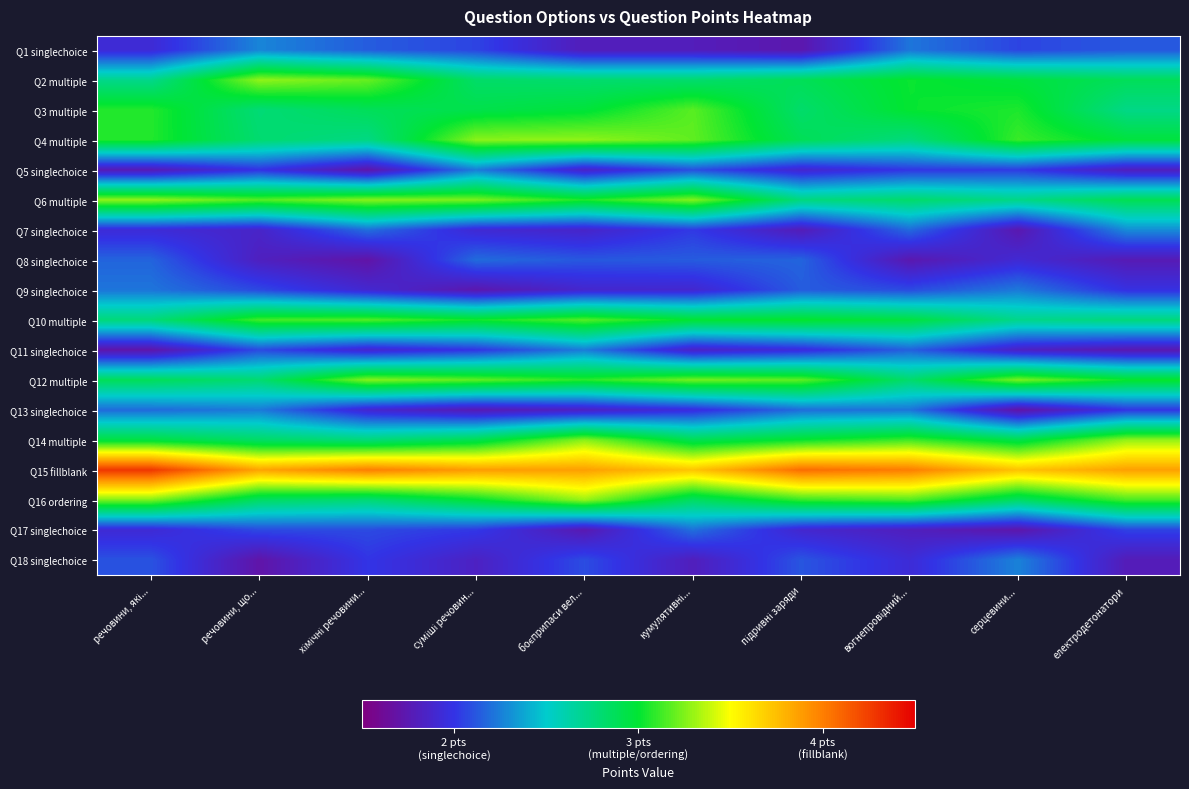

Reading right to left, list all the values displayed in this chart.

Q1 singlechoice: електродетонатори=2.1	серцевини...=2.1	вогнепровідний...=2.2	підривні заряди=1.7	кумулятивні...=1.8	боєприпаси вел...=1.8	суміші речовин...=2.1	хімічні речовини...=2.1	речовини, що...=2.3	речовини, які...=1.9
Q2 multiple: електродетонатори=2.9	серцевини...=3.0	вогнепровідний...=3.0	підривні заряди=2.9	кумулятивні...=2.8	боєприпаси вел...=2.8	суміші речовин...=2.8	хімічні речовини...=3.2	речовини, що...=3.3	речовини, які...=2.7
Q3 multiple: електродетонатори=2.7	серцевини...=3.1	вогнепровідний...=3.0	підривні заряди=2.8	кумулятивні...=3.2	боєприпаси вел...=3.0	суміші речовин...=2.9	хімічні речовини...=2.9	речовини, що...=2.8	речовини, які...=3.1
Q4 multiple: електродетонатори=3.0	серцевини...=3.1	вогнепровідний...=2.8	підривні заряди=2.9	кумулятивні...=3.2	боєприпаси вел...=3.3	суміші речовин...=3.3	хімічні речовини...=2.7	речовини, що...=2.8	речовини, які...=3.1
Q5 singlechoice: електродетонатори=1.8	серцевини...=2.0	вогнепровідний...=2.0	підривні заряди=1.9	кумулятивні...=2.1	боєприпаси вел...=1.9	суміші речовин...=2.2	хімічні речовини...=1.7	речовини, що...=2.0	речовини, які...=1.8
Q6 multiple: електродетонатори=2.9	серцевини...=2.7	вогнепровідний...=2.8	підривні заряди=2.8	кумулятивні...=3.3	боєприпаси вел...=3.1	суміші речовин...=3.2	хімічні речовини...=3.3	речовини, що...=3.2	речовини, які...=3.3
Q7 singlechoice: електродетонатори=2.3	серцевини...=1.7	вогнепровідний...=2.2	підривні заряди=1.8	кумулятивні...=2.0	боєприпаси вел...=1.9	суміші речовин...=1.9	хімічні речовини...=2.2	речовини, що...=1.9	речовини, які...=1.9
Q8 singlechoice: електродетонатори=1.8	серцевини...=1.9	вогнепровідний...=1.7	підривні заряди=2.2	кумулятивні...=2.1	боєприпаси вел...=2.1	суміші речовин...=2.2	хімічні речовини...=1.7	речовини, що...=1.8	речовини, які...=2.2
Q9 singlechoice: електродетонатори=2.0	серцевини...=2.2	вогнепровідний...=2.1	підривні заряди=2.1	кумулятивні...=1.9	боєприпаси вел...=1.9	суміші речовин...=1.7	хімічні речовини...=1.9	речовини, що...=2.1	речовини, які...=2.2
Q10 multiple: електродетонатори=2.8	серцевини...=2.7	вогнепровідний...=3.0	підривні заряди=3.0	кумулятивні...=3.0	боєприпаси вел...=3.2	суміші речовин...=3.0	хімічні речовини...=3.2	речовини, що...=3.1	речовини, які...=2.8
Q11 singlechoice: електродетонатори=1.7	серцевини...=1.8	вогнепровідний...=2.2	підривні заряди=1.9	кумулятивні...=1.8	боєприпаси вел...=2.2	суміші речовин...=2.0	хімічні речовини...=1.9	речовини, що...=2.1	речовини, які...=1.7
Q12 multiple: електродетонатори=3.0	серцевини...=3.2	вогнепровідний...=2.8	підривні заряди=3.2	кумулятивні...=3.2	боєприпаси вел...=3.1	суміші речовин...=3.2	хімічні речовини...=3.3	речовини, що...=2.8	речовини, які...=2.9
Q13 singlechoice: електродетонатори=2.0	серцевини...=1.7	вогнепровідний...=2.2	підривні заряди=2.2	кумулятивні...=2.0	боєприпаси вел...=1.8	суміші речовин...=1.8	хімічні речовини...=1.9	речовини, що...=2.2	речовини, які...=2.2
Q14 multiple: електродетонатори=3.3	серцевини...=2.9	вогнепровідний...=3.1	підривні заряди=3.0	кумулятивні...=2.9	боєприпаси вел...=3.3	суміші речовин...=2.9	хімічні речовини...=2.8	речовини, що...=2.8	речовини, які...=3.0
Q15 fillblank: електродетонатори=3.9	серцевини...=3.7	вогнепровідний...=4.0	підривні заряди=4.1	кумулятивні...=3.7	боєприпаси вел...=3.9	суміші речовин...=3.9	хімічні речовини...=4.0	речовини, що...=3.9	речовини, які...=4.3
Q16 ordering: електродетонатори=3.1	серцевини...=2.8	вогнепровідний...=3.2	підривні заряди=3.1	кумулятивні...=2.8	боєприпаси вел...=3.3	суміші речовин...=3.0	хімічні речовини...=2.8	речовини, що...=2.8	речовини, які...=3.2
Q17 singlechoice: електродетонатори=2.1	серцевини...=1.7	вогнепровідний...=1.8	підривні заряди=1.9	кумулятивні...=2.2	боєприпаси вел...=1.8	суміші речовин...=2.0	хімічні речовини...=2.1	речовини, що...=2.1	речовини, які...=1.9
Q18 singlechoice: електродетонатори=1.8	серцевини...=2.3	вогнепровідний...=1.9	підривні заряди=2.1	кумулятивні...=1.8	боєприпаси вел...=2.1	суміші речовин...=1.8	хімічні речовини...=2.0	речовини, що...=1.7	речовини, які...=2.1